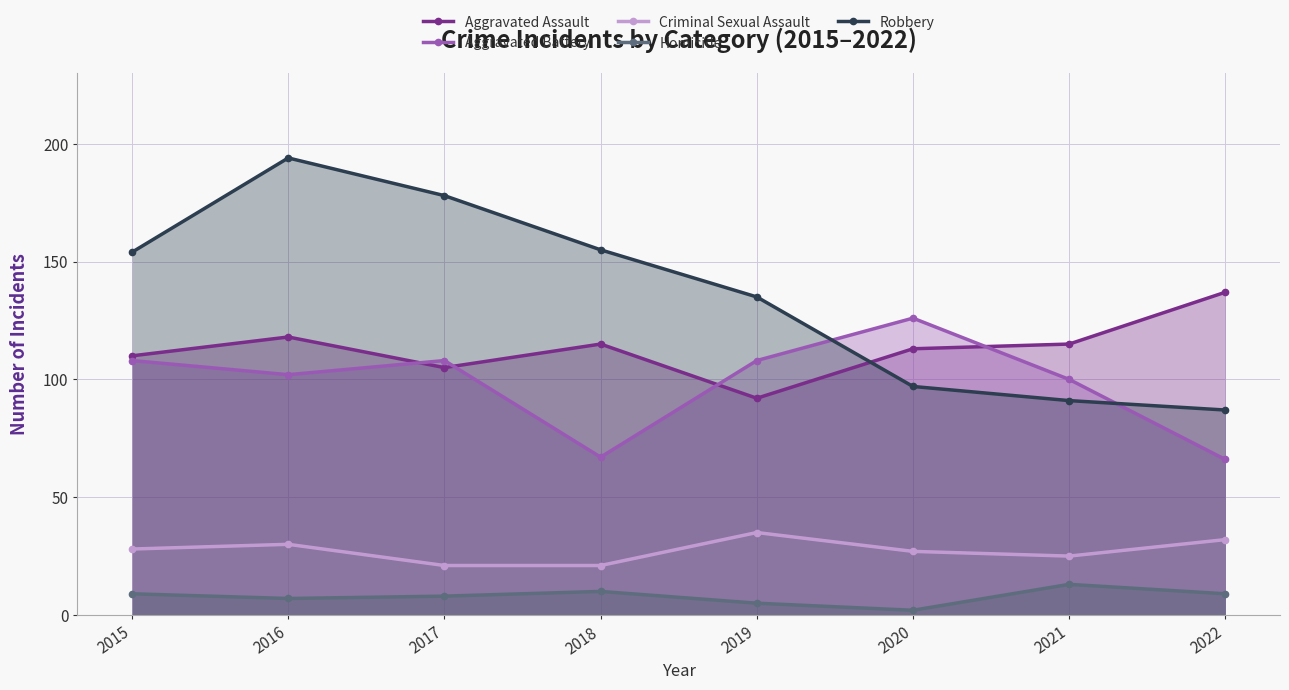

Where is Homicide nearest to the value 7?

2016